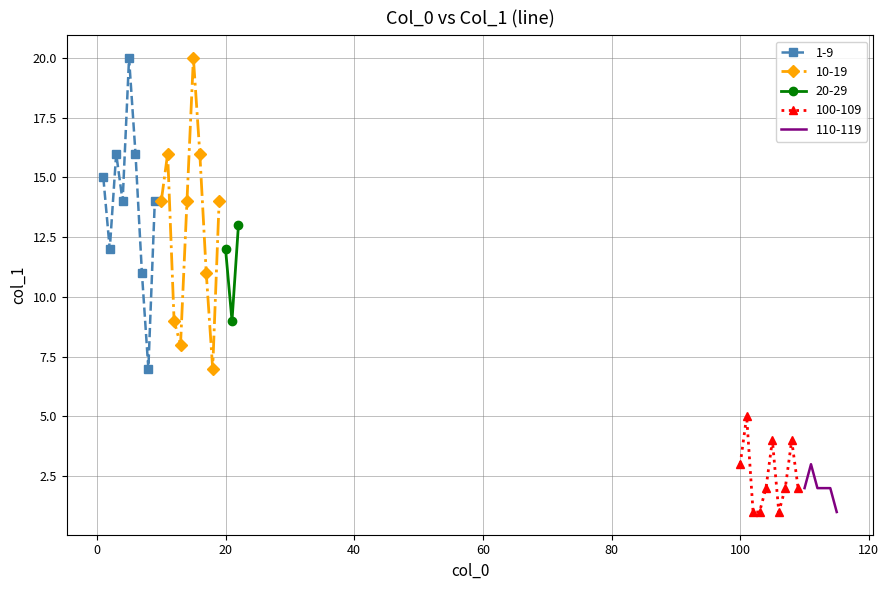

In 1-9, how many points are lower than both neighbors (excluding endpoints)?

3